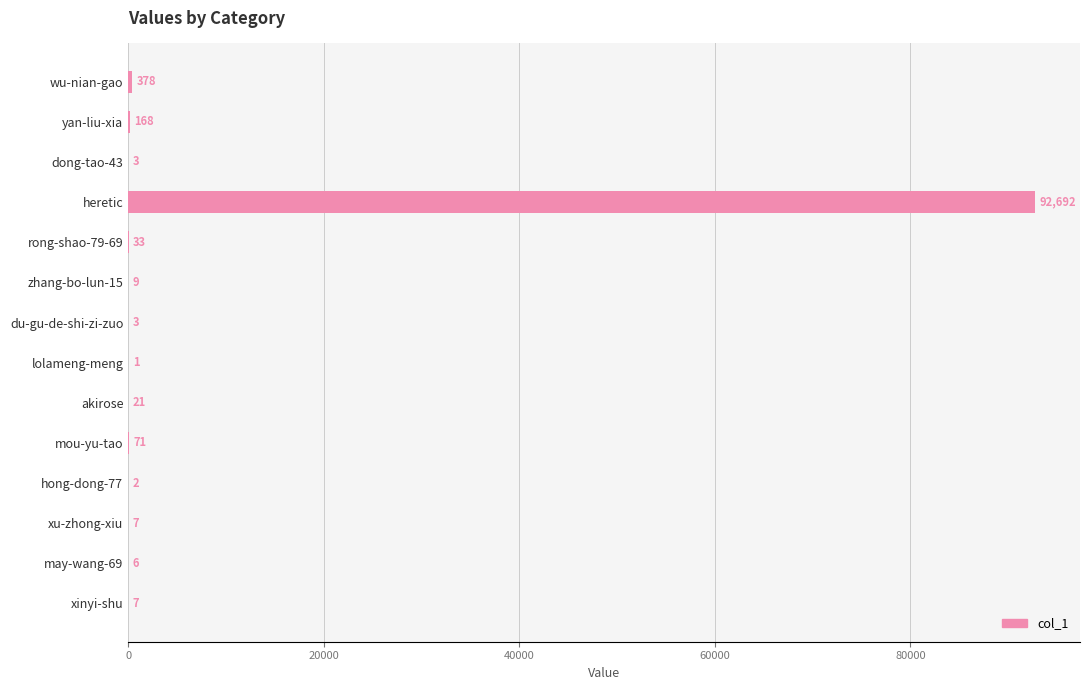

At which category does the chart reach its peak across all series?

heretic